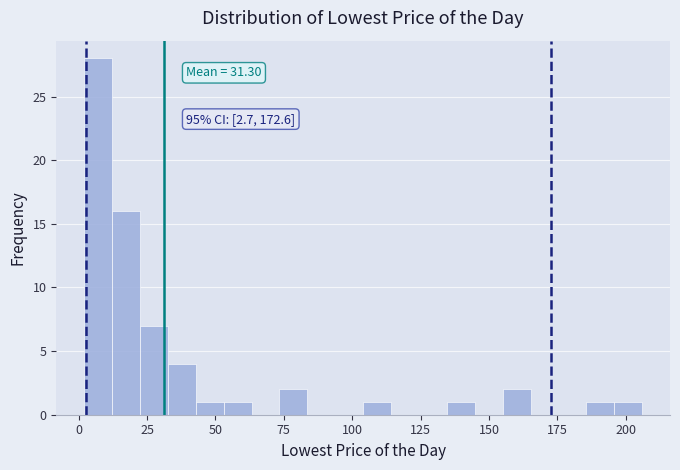

Around what value on the x-axis is the tallest bar? Give the approximate position of its centre, as read against the axis.

5